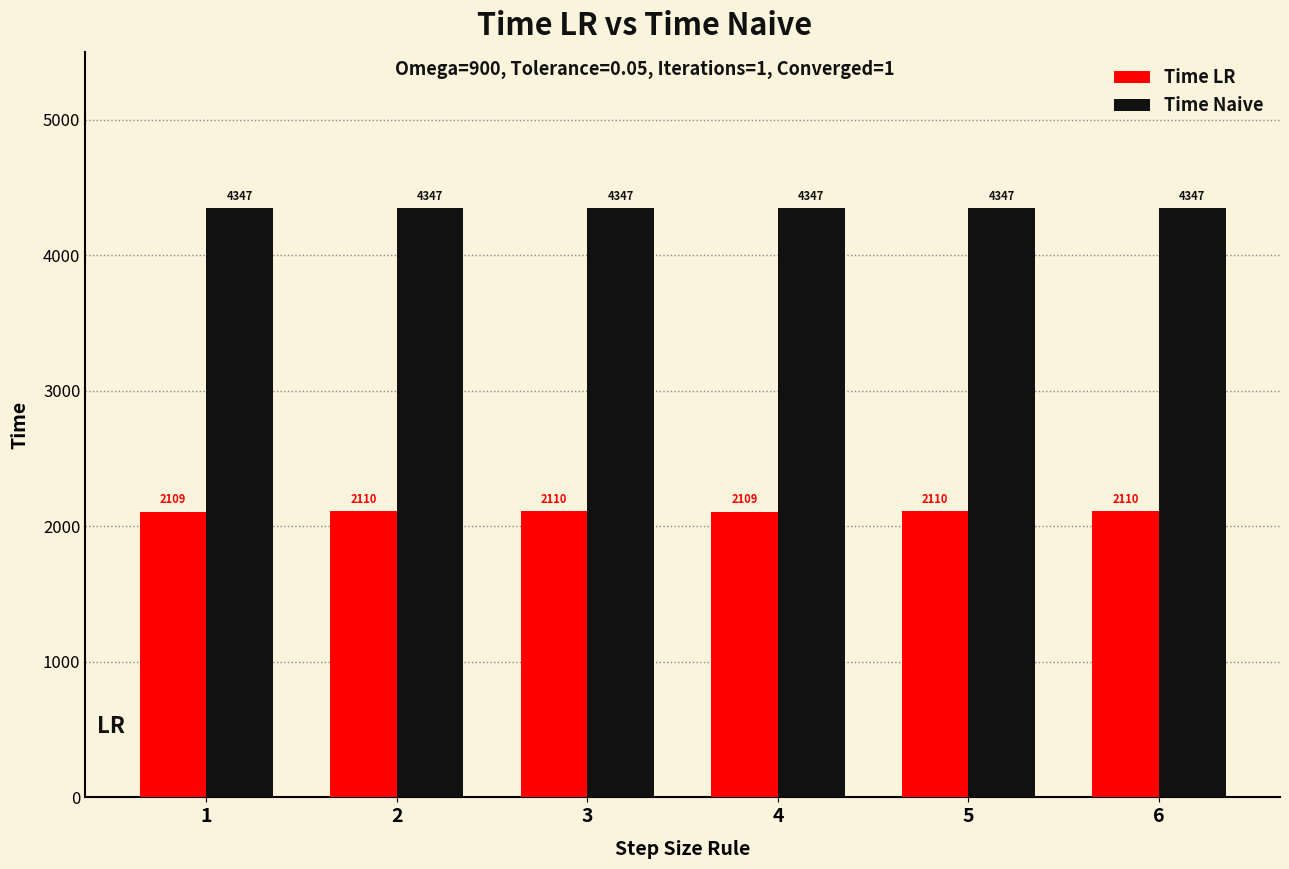

What is the value of the Time LR bar at the 3rd from the left?

2110